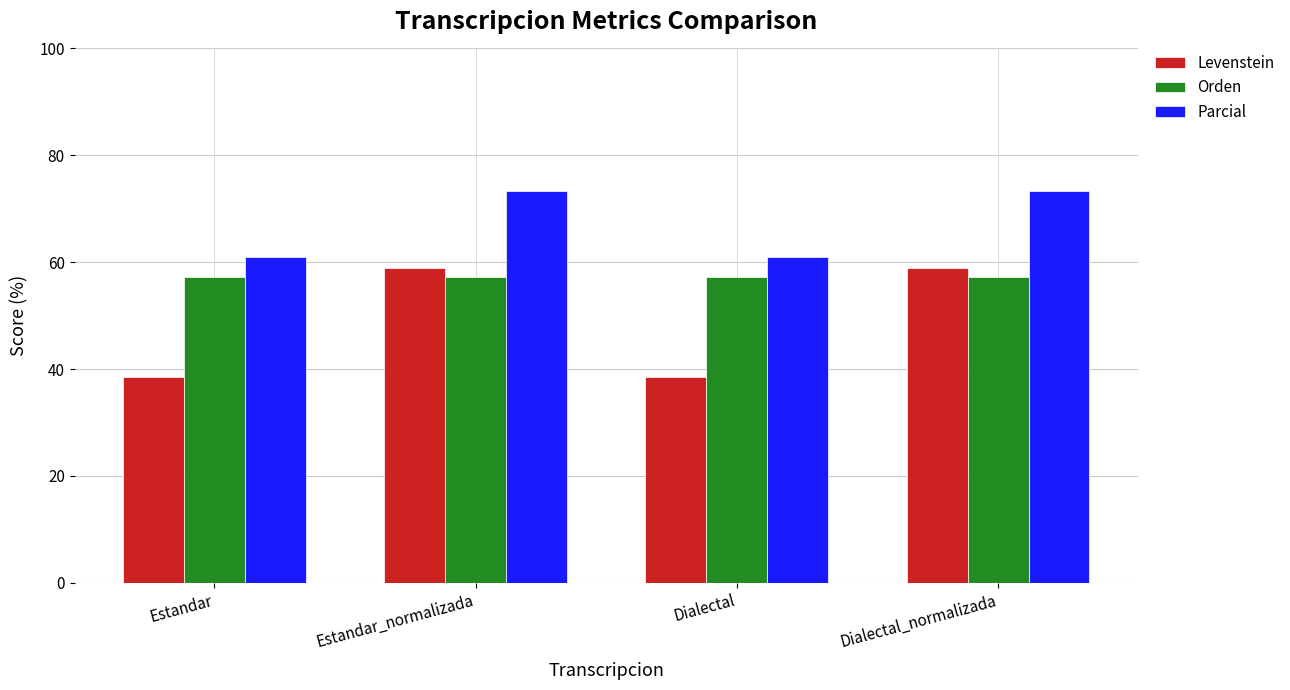

Which series has the largest range (max minus min)?

Levenstein